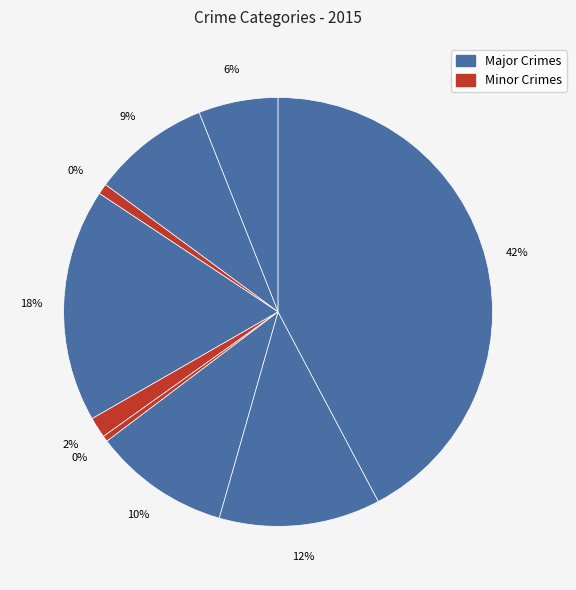

Does Theft represent more than half of the total?

No